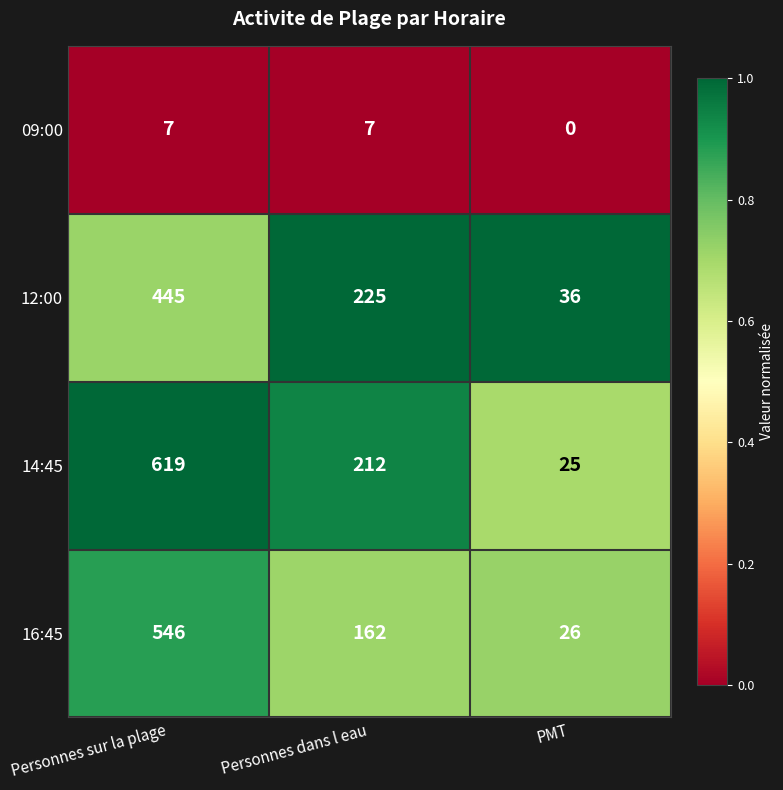

At which category does the chart reach its peak across all series?

Personnes sur la plage